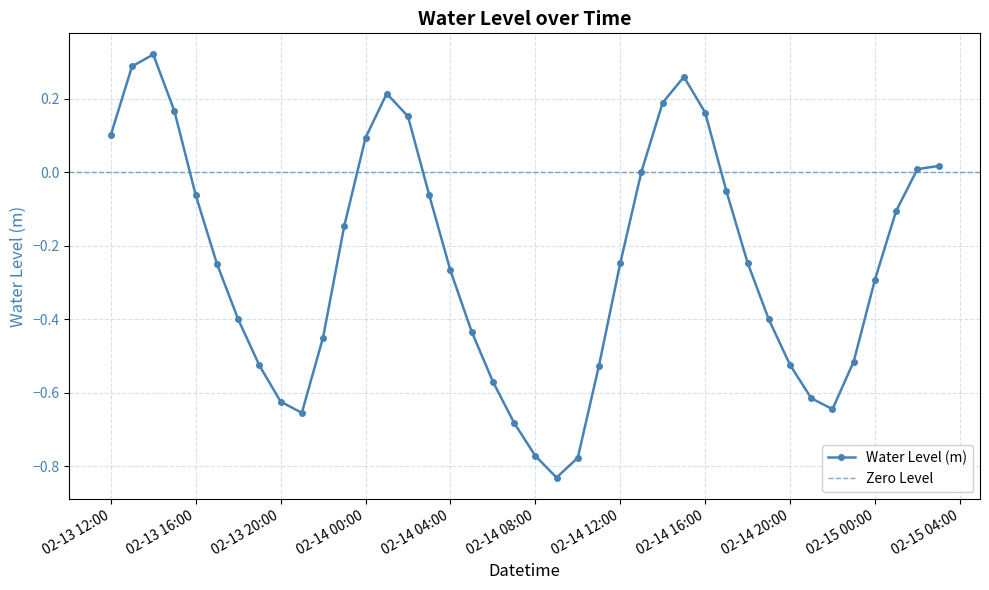

How many points are lower than both their immediate neighbors (excluding endpoints)?

3